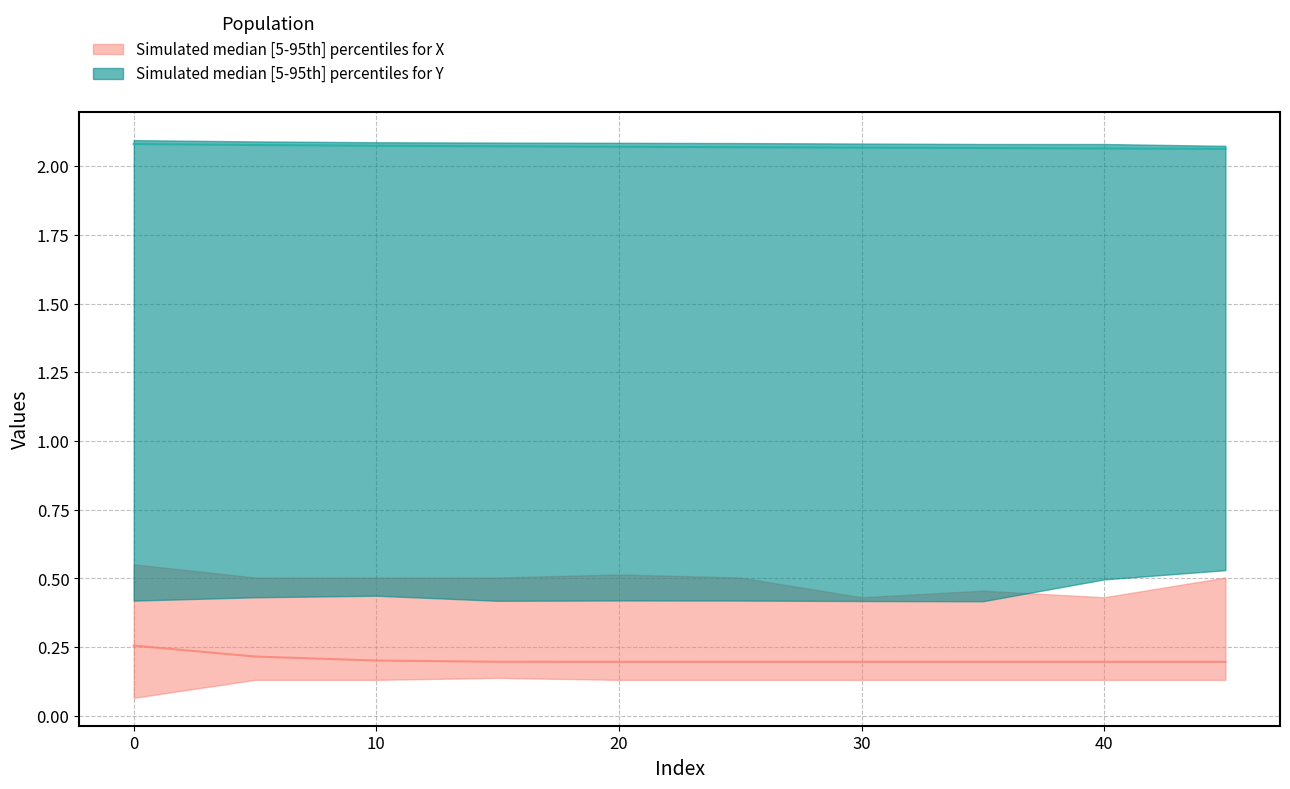

True or false: Y_median has a value of 0.6 at 40.

False